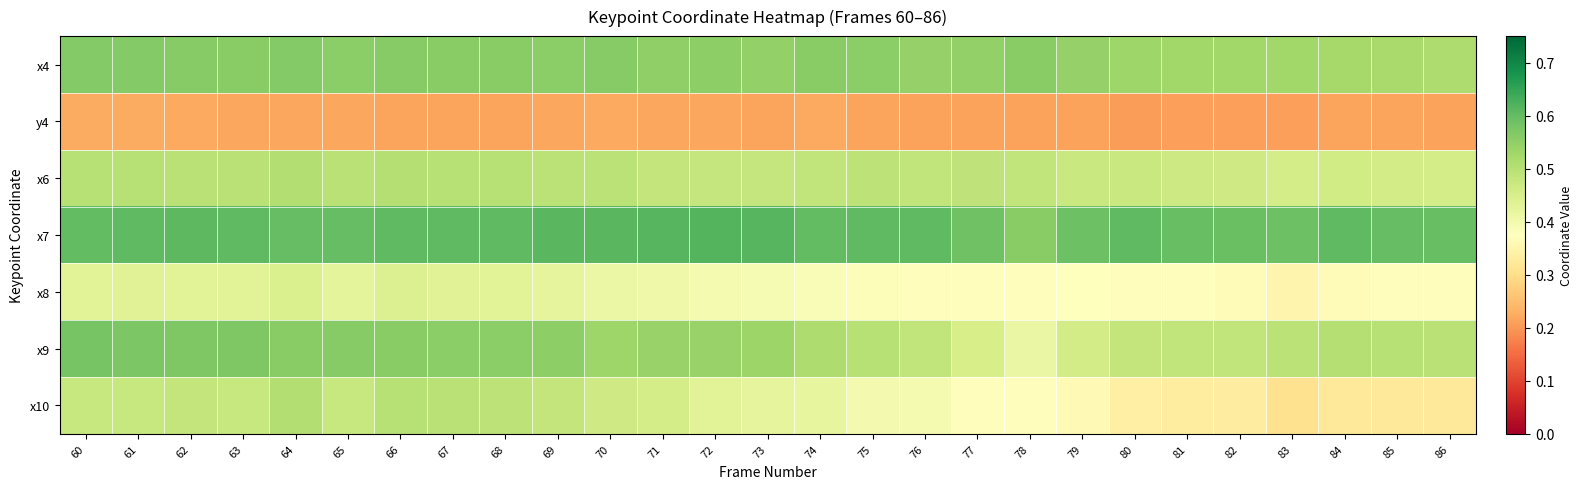

List the series in order of their peak value, lowest first.

y4, x8, x10, x6, x4, x9, x7